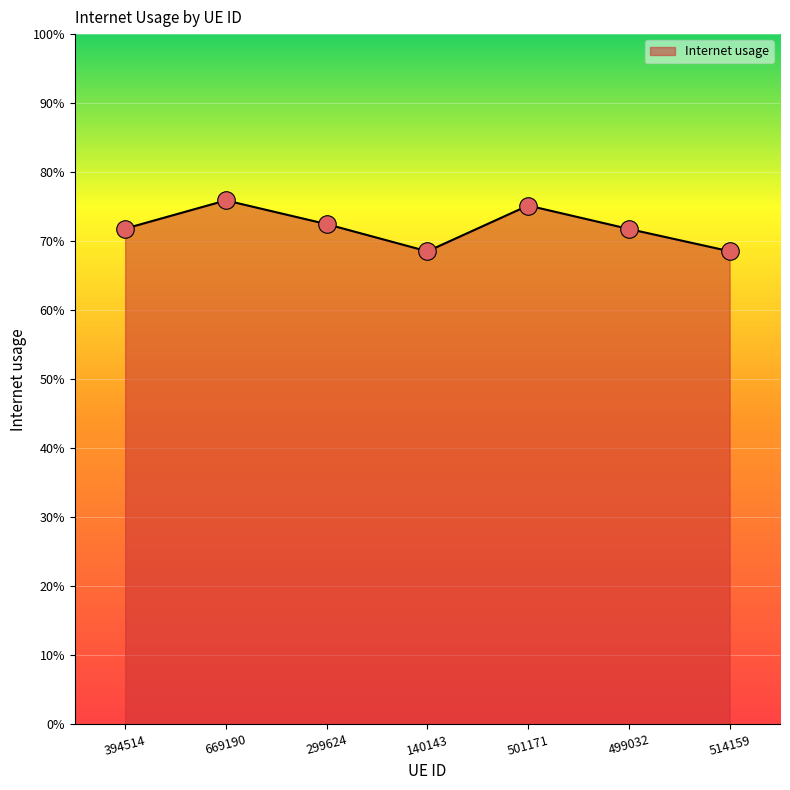

Which has a higher value, 394514 or 299624?

299624